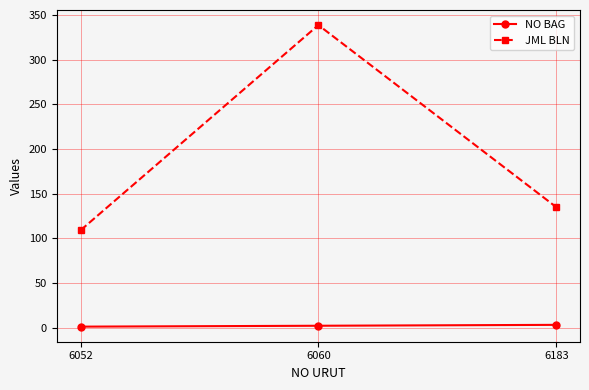

What is the difference between the highest and lowest values at 6052?

108